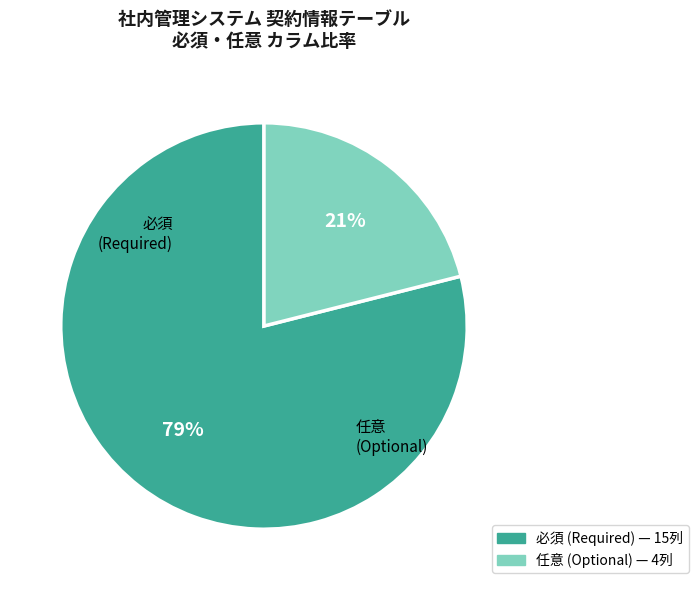

How many slices are in this pie chart?

2